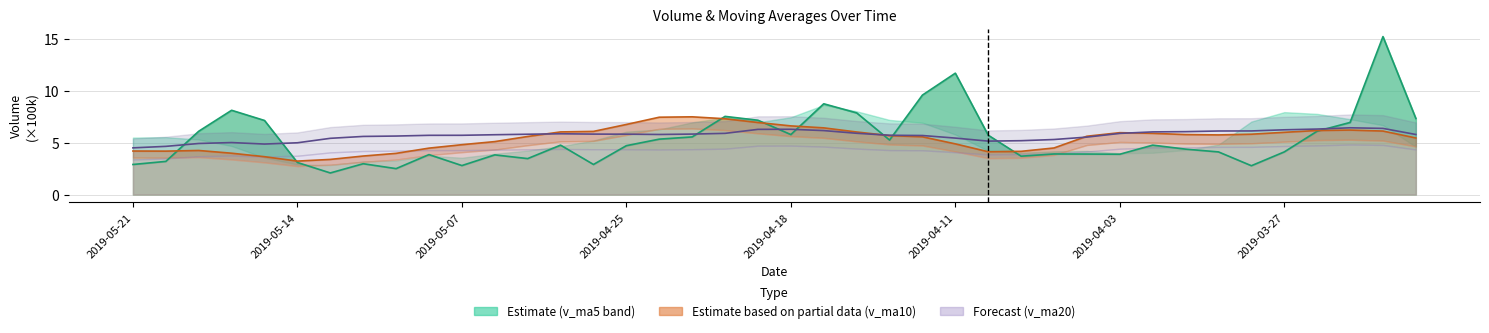

True or false: v_ma20 line has more than 1 interior local peaks.

True